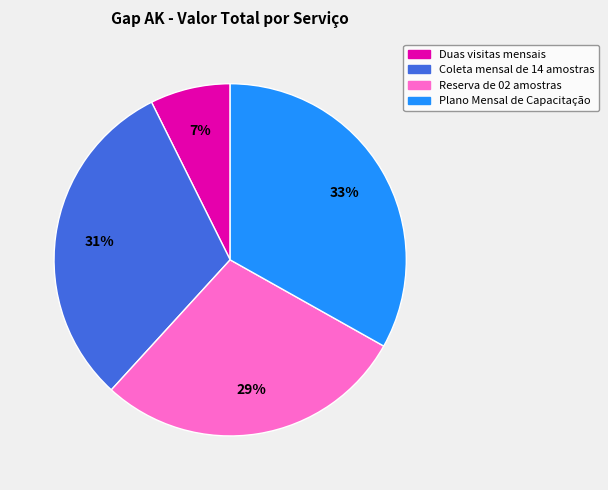

To the nearest percent, what portion does Reserva de 02 amostras represent?

29%